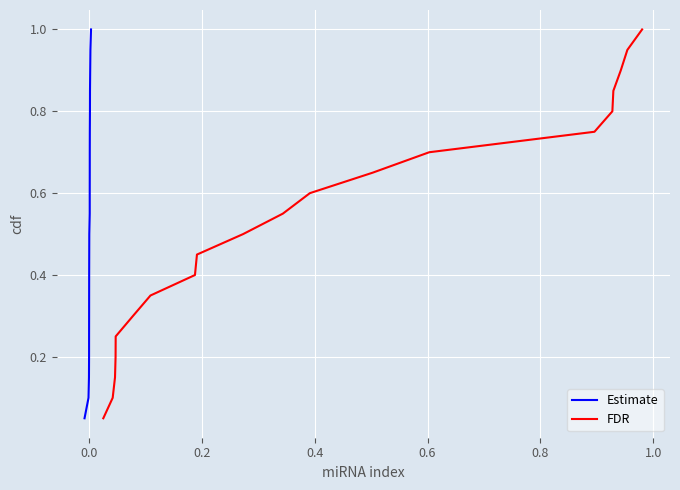

How many lines are shown in the chart?

2